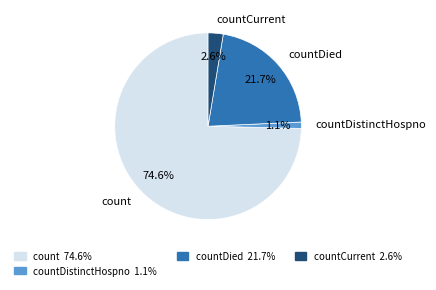

To the nearest percent, what is the combined percentage of countCurrent and countDied?

24%